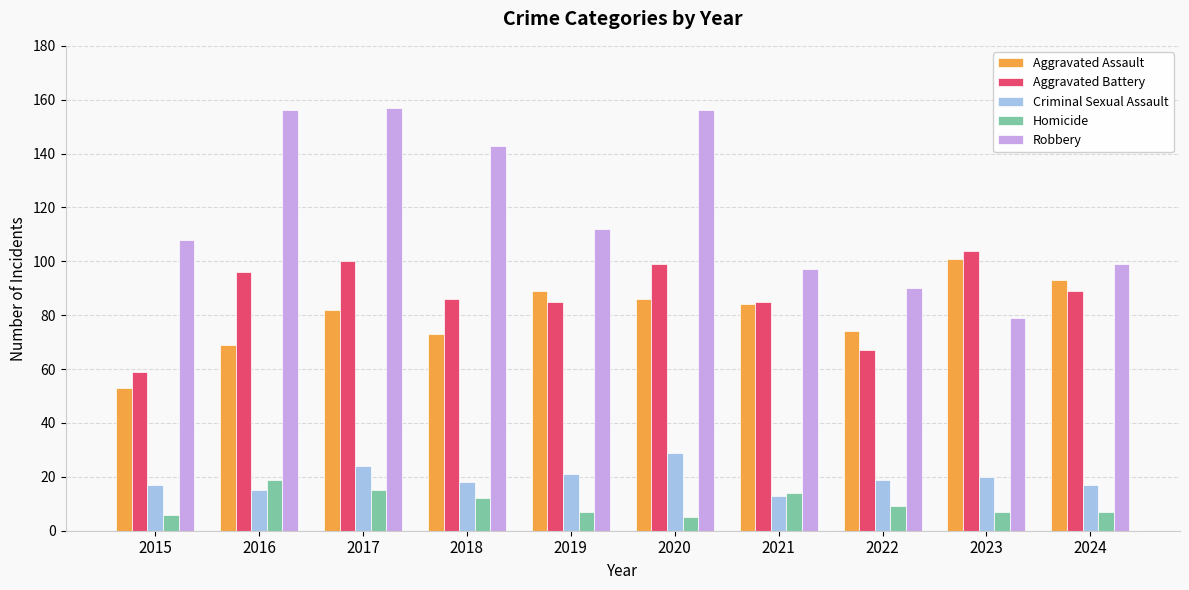

What is the average value of the Criminal Sexual Assault series?

19